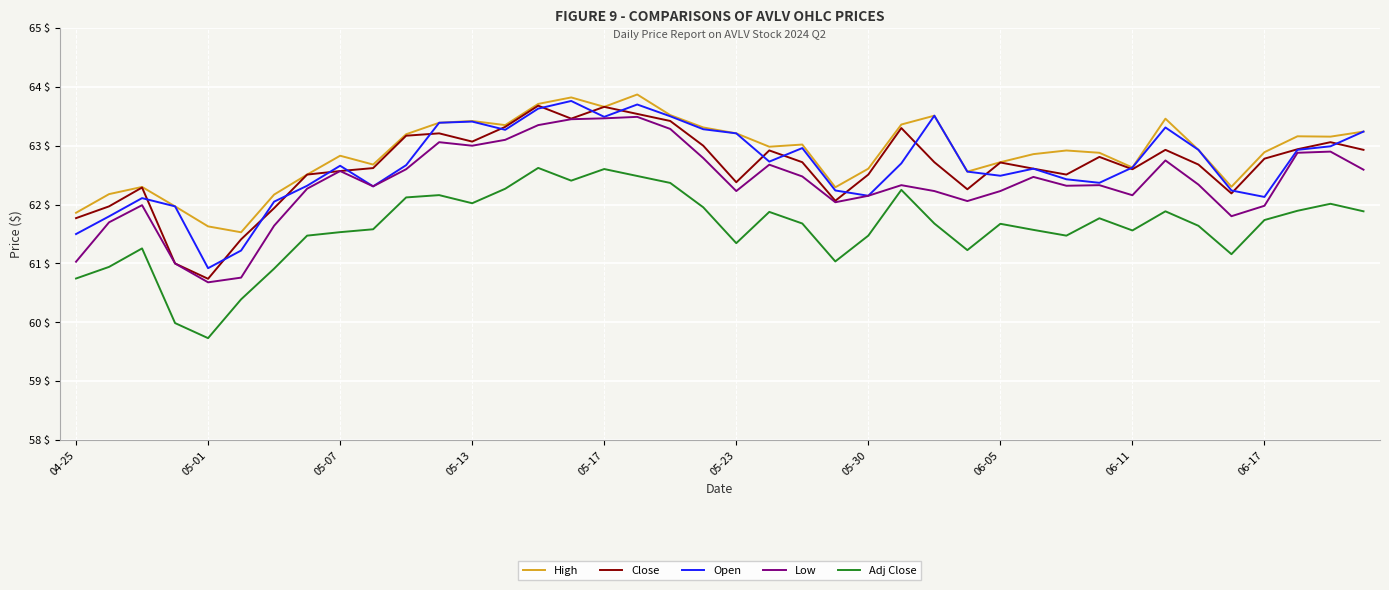

True or false: High and Low intersect in this chart.

False